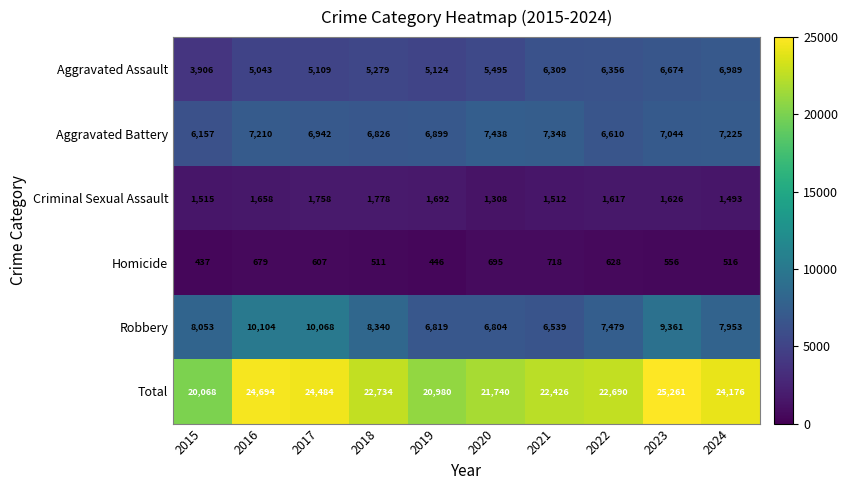

Is it true that Homicide equals 335 at 2017?

False